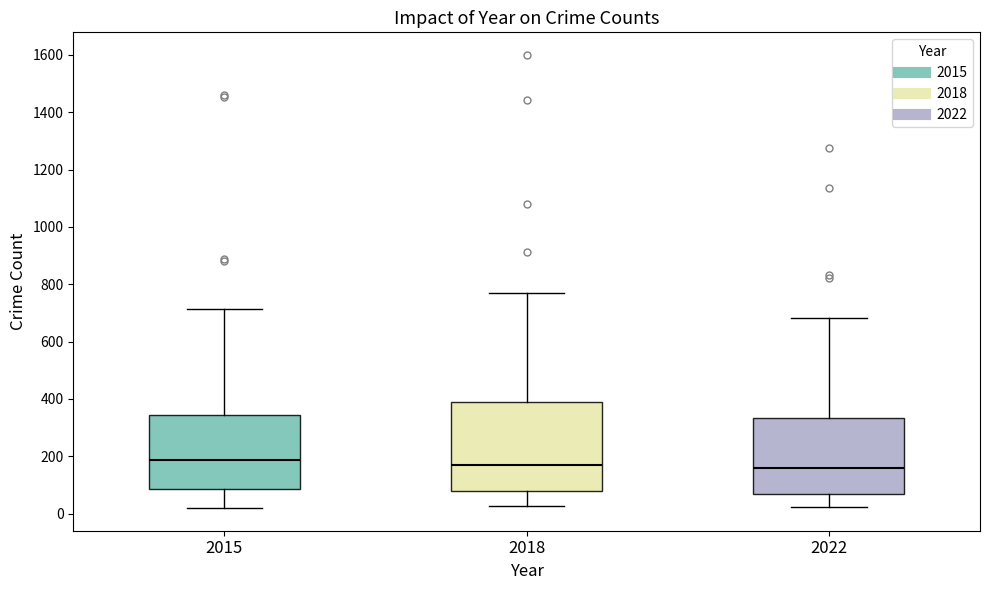

Where does the upper whisker of the box at x = 2018 end on the y-axis? The values are not printed on the chart, so give them approximately, as read against the axis.

780